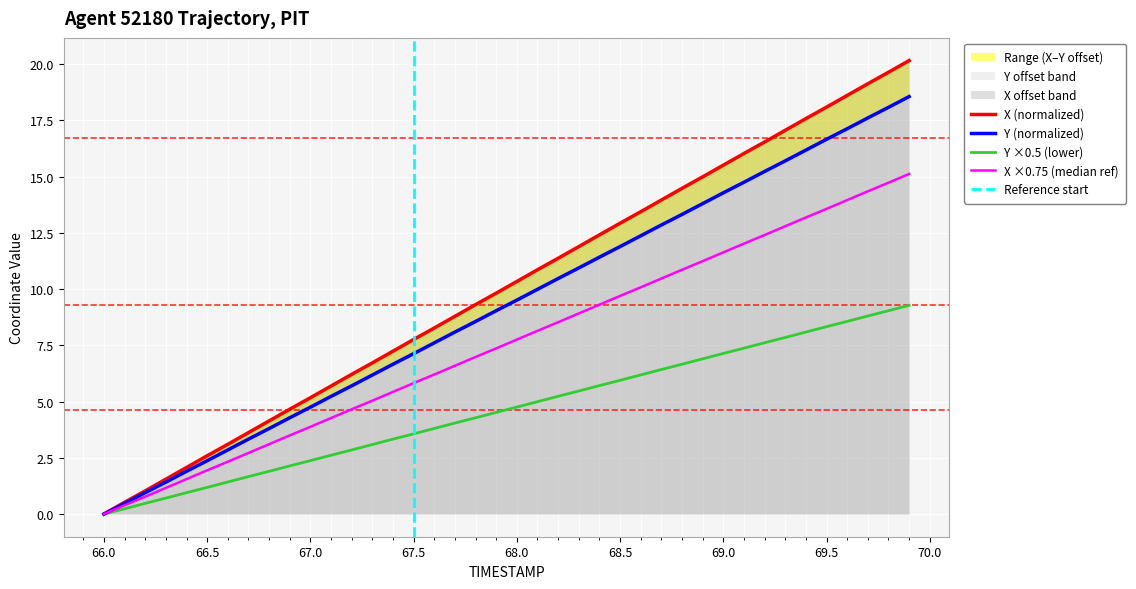

The value of Y ×0.5 (lower) at 66.5 is 2.1. True or false?

False